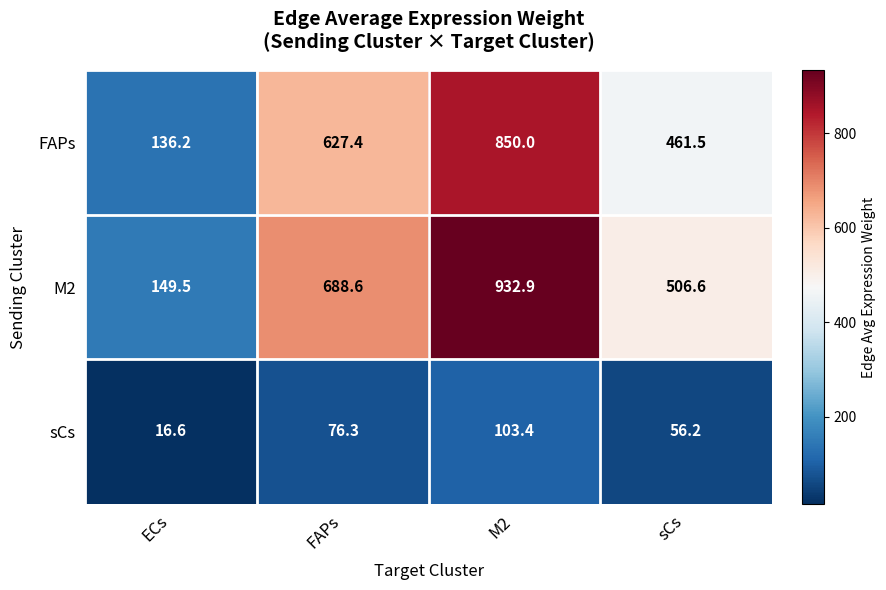

Reading right to left, list all the values displayed in this chart.

FAPs: 461.5	850.0	627.4	136.2
M2: 506.6	932.9	688.6	149.5
sCs: 56.2	103.4	76.3	16.6